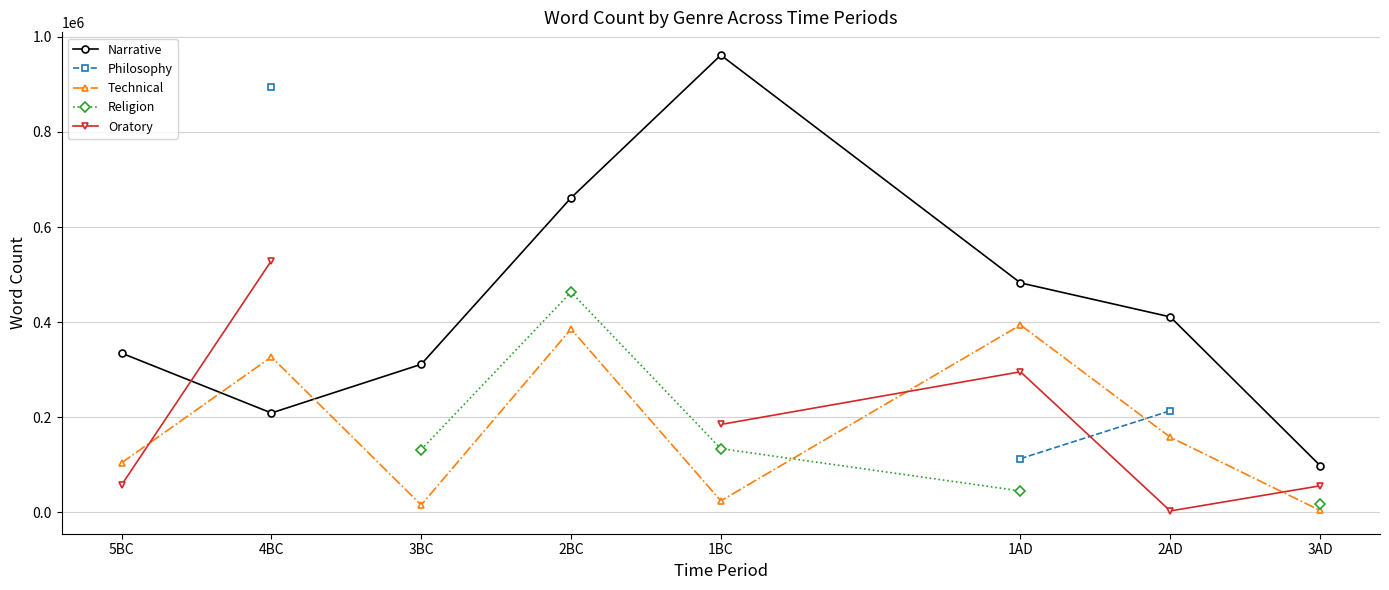

At which category is the sum across all series the highest?

1AD